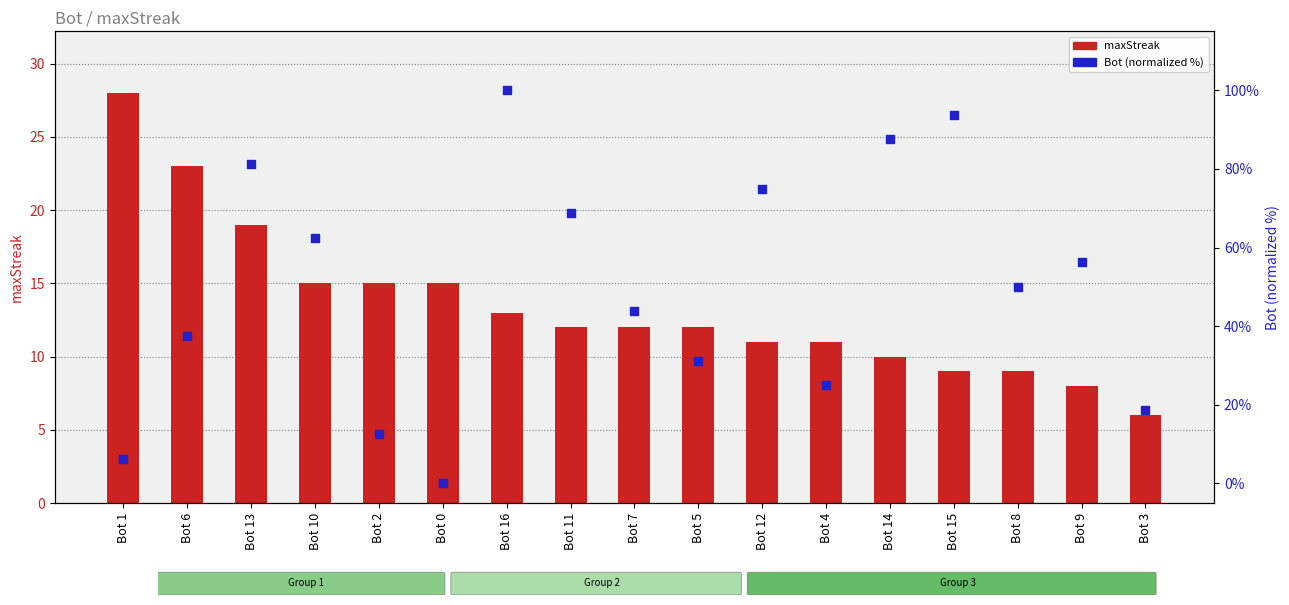

Which series has the largest total across all categories?

Bot (normalized %)